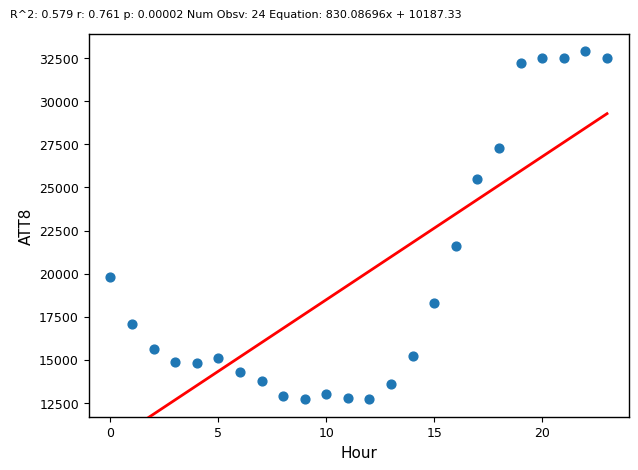

What is the range of Y values (max minus min)?

20200